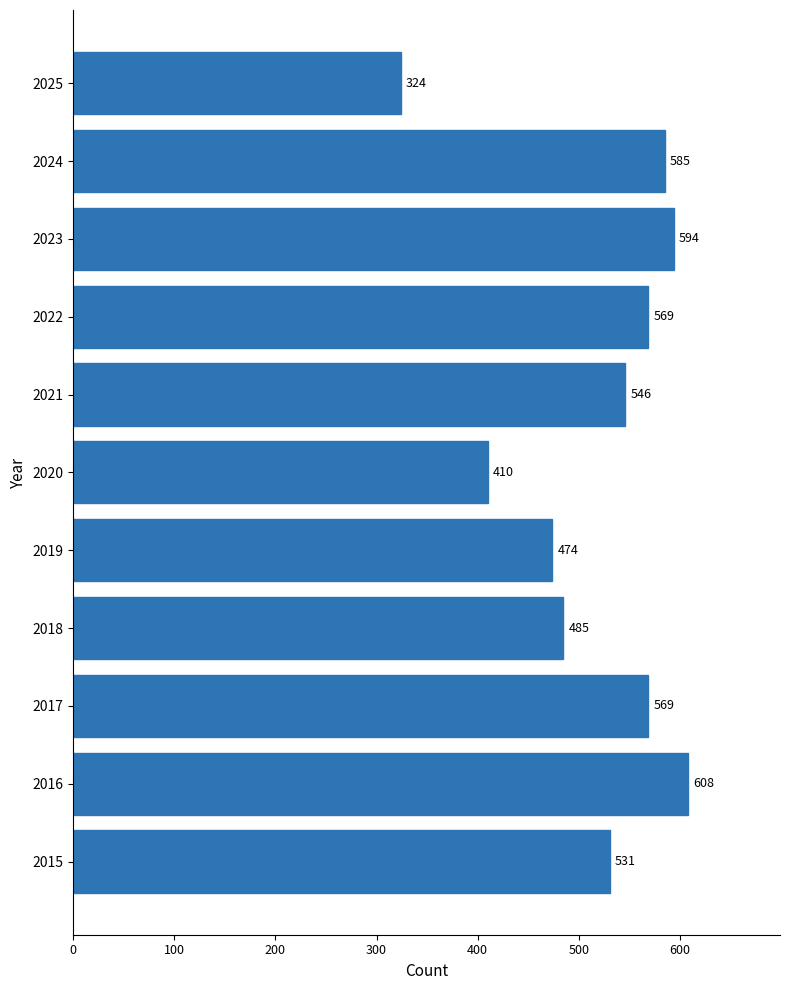

Does the chart contain any negative values?

No